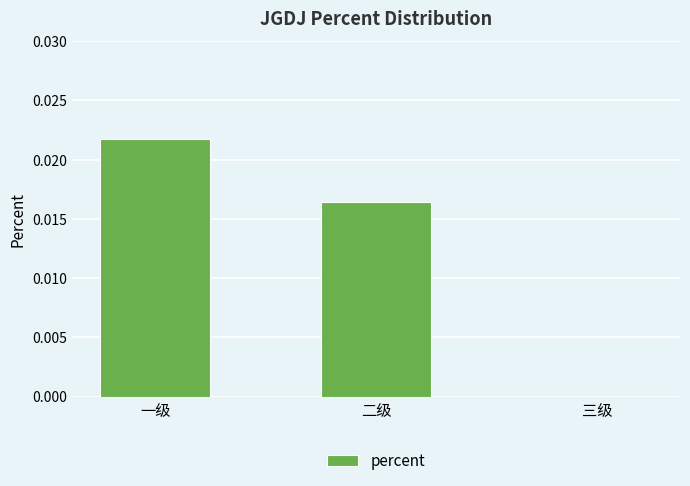

Which has a higher value, 二级 or 一级?

一级